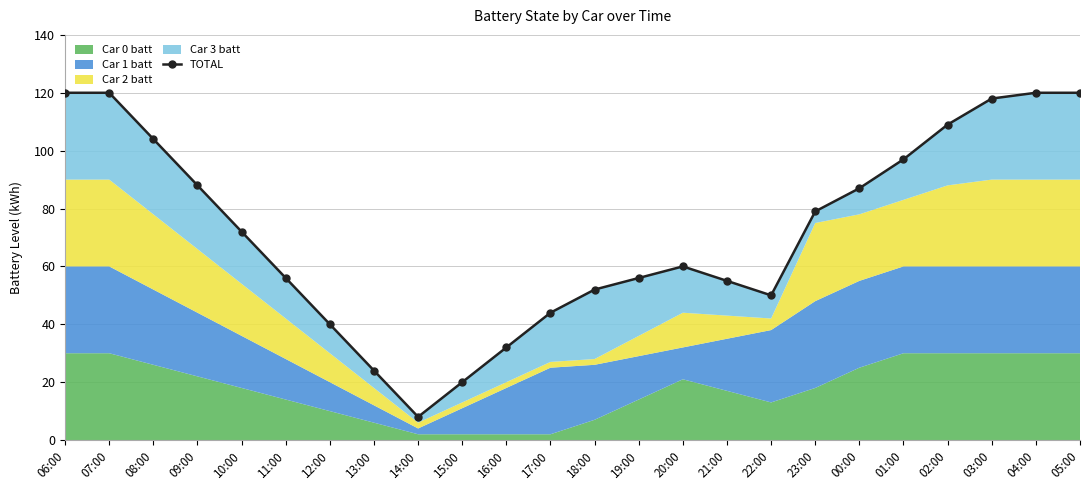

What is the maximum value shown in the chart?

120